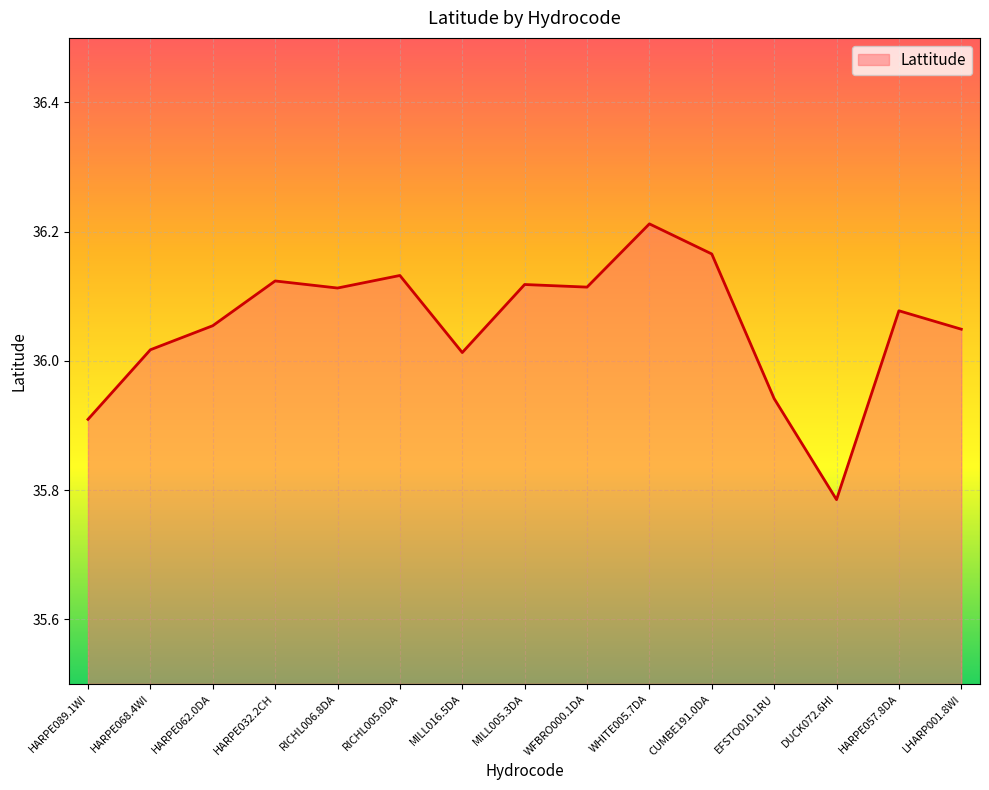

At which category does the chart reach its minimum across all series?

DUCK072.6HI